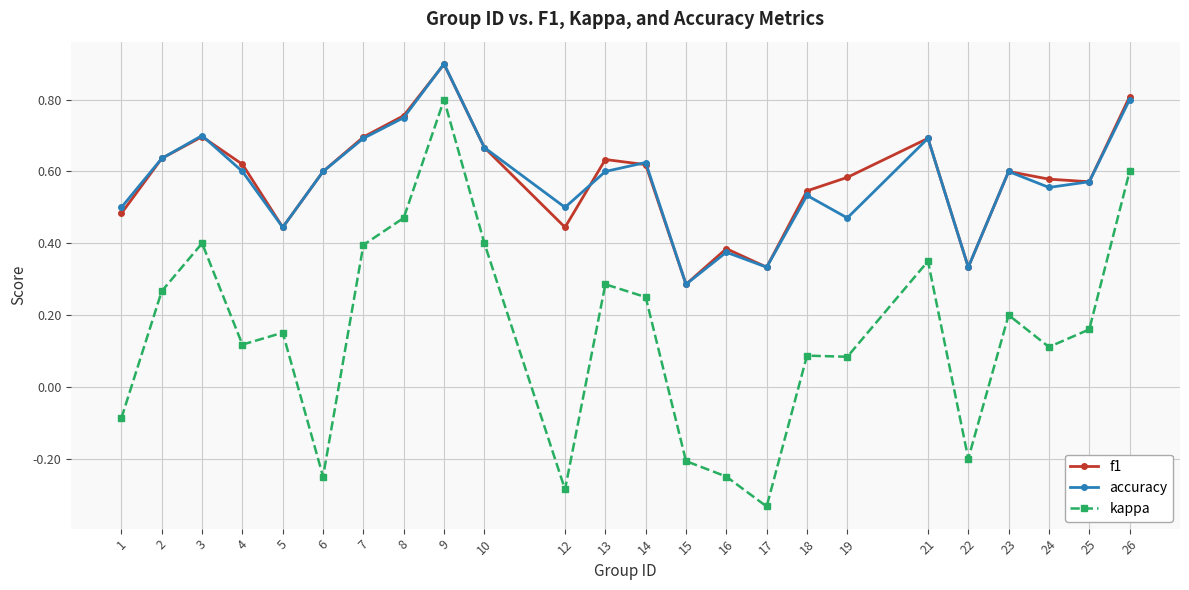

True or false: kappa and accuracy intersect in this chart.

False